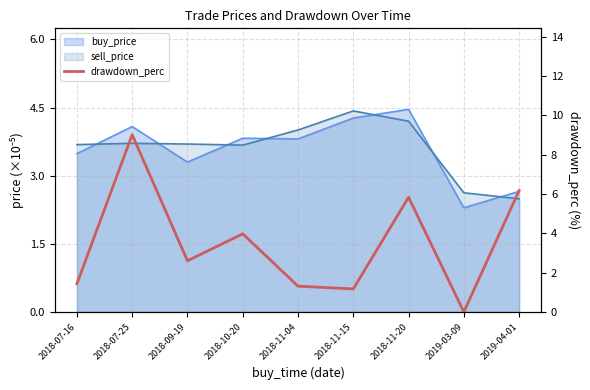

List the labels in order of value, smallest first.

2019-03-09, 2018-11-15, 2018-11-04, 2018-07-16, 2018-09-19, 2018-10-20, 2018-11-20, 2019-04-01, 2018-07-25